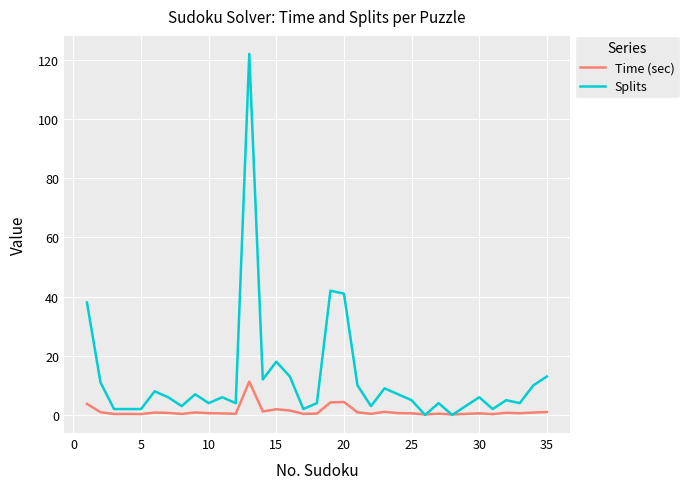

Which series has the largest total across all categories?

Splits